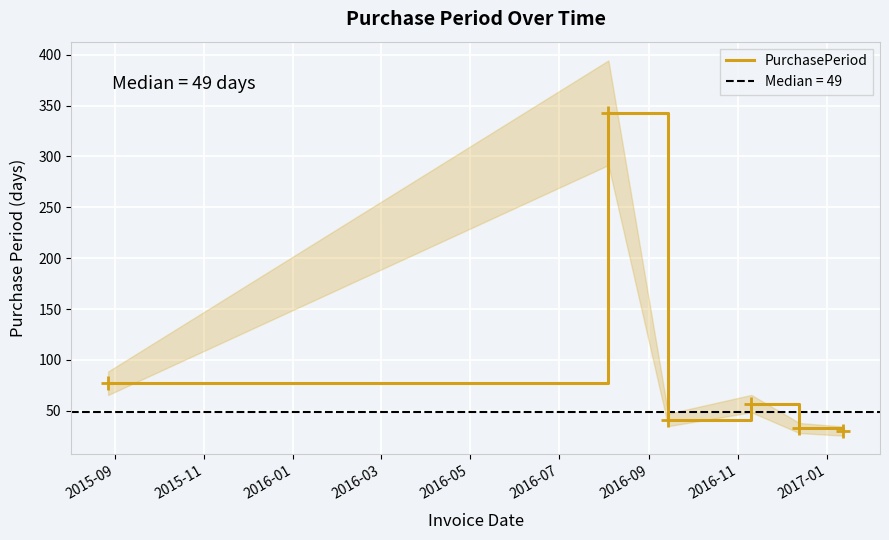

What is the difference between the maximum and minimum values?

313